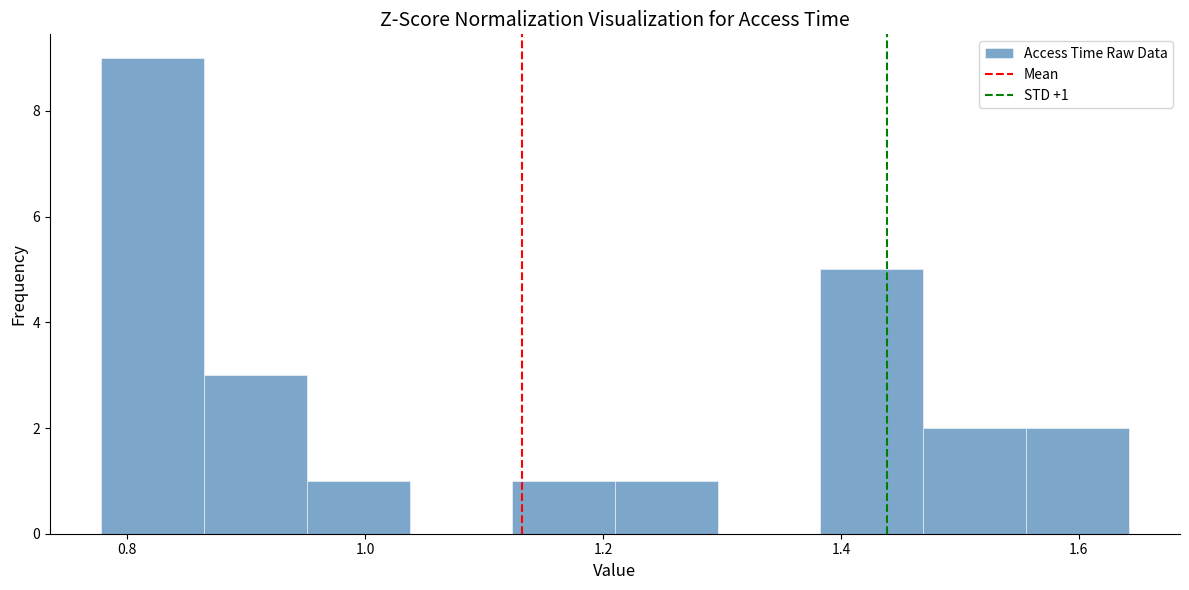

Which range on the x-axis has the tallest bar?

0.78 to 0.86